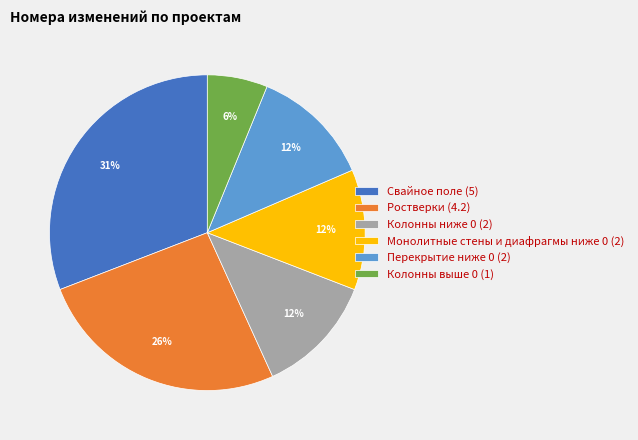

Which category has the smallest portion of the pie?

Колонны выше 0